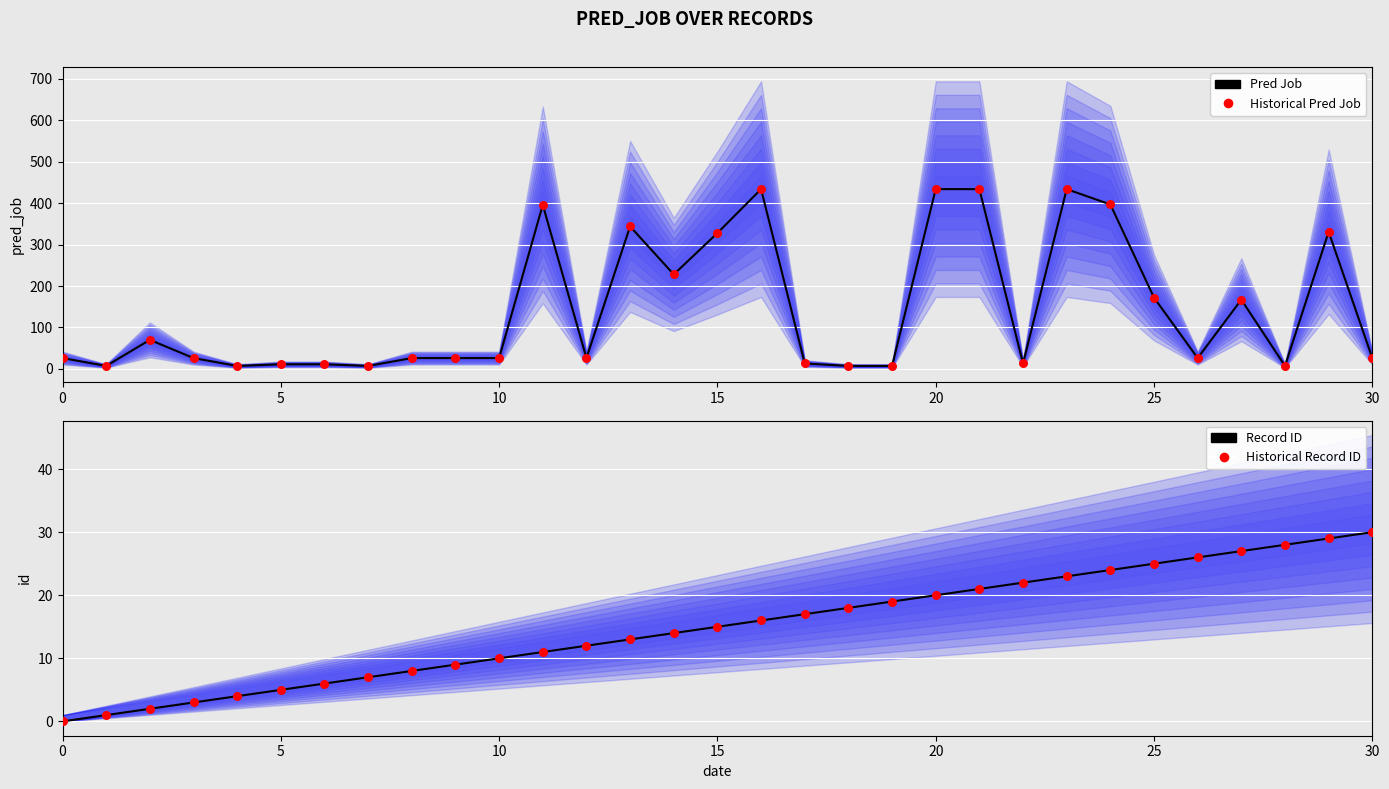

What are all the series names shown in the legend?

Pred Job, Historical Pred Job, Record ID, Historical Record ID